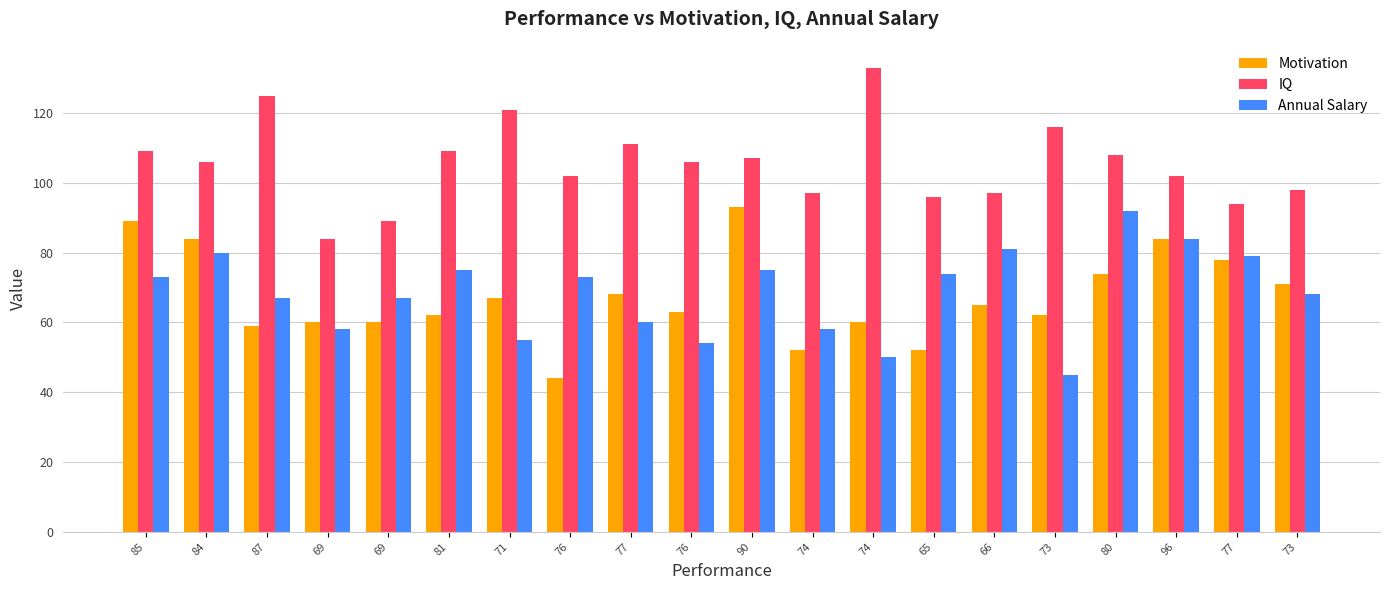

How many groups of bars are there?

20